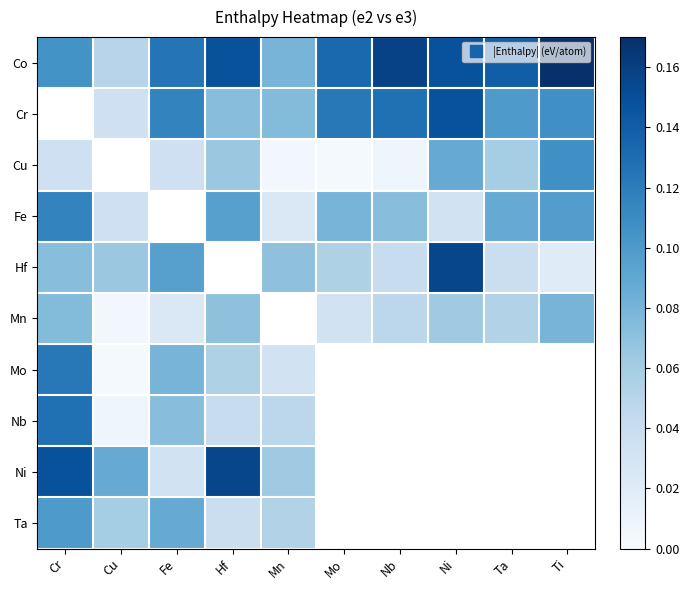

At Mn, list the series in order from largest to smallest.

Co, Cr, Hf, Mn, Ni, Ta, Nb, Mo, Fe, Cu